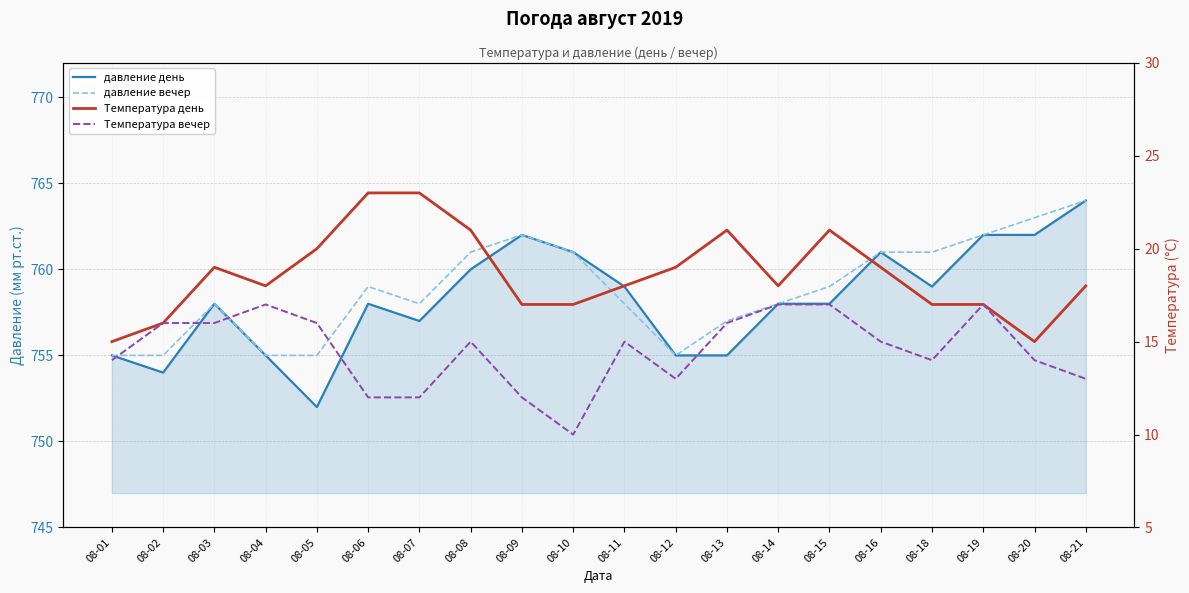

Which series has the largest total across all categories?

давление вечер